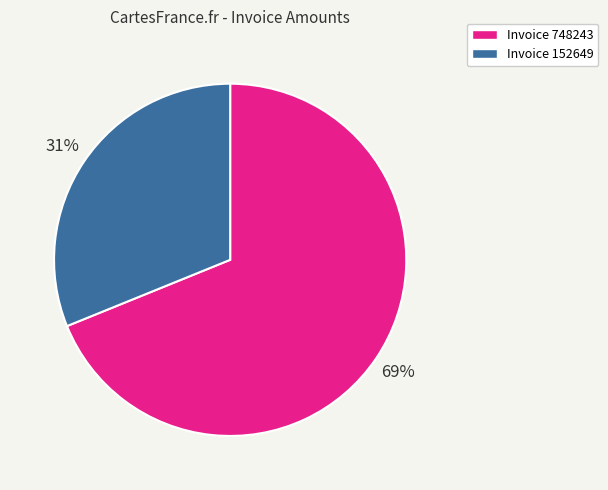

Is there a majority slice in this chart?

Yes